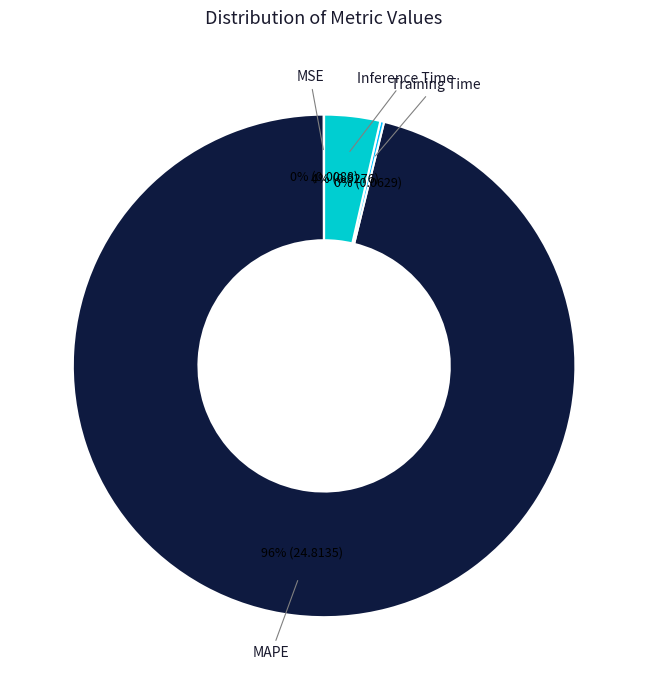

Which category accounts for the majority?

MAPE